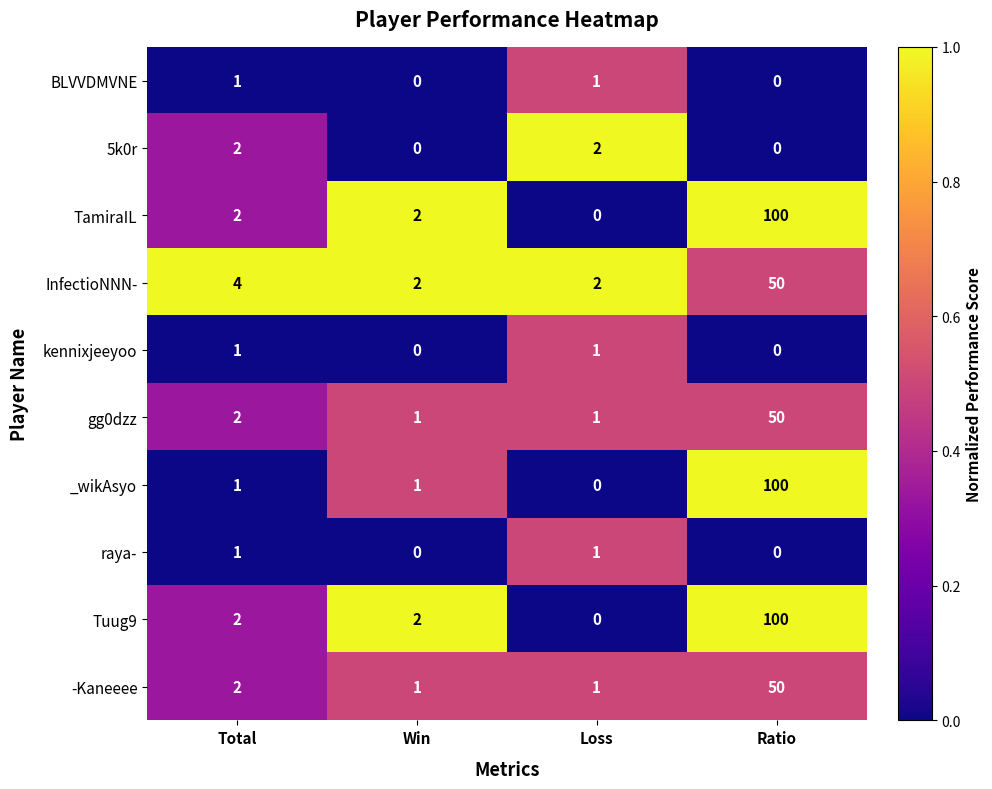

How many series are shown in this chart?

10